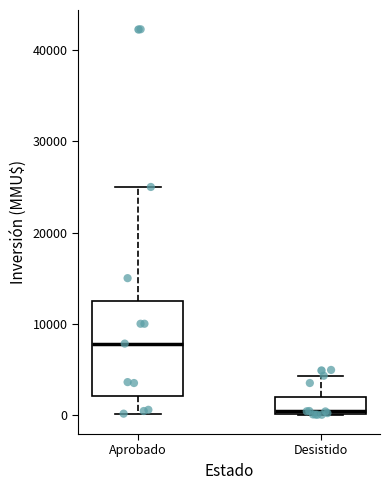

Reading left to right, transcribe this box plot: for each box, give where its median line is, the range the box spans, and where its two whiskers end, as read against the y-axis. The values are not printed on the chart, so give them approximately, as read against the axis.

Aprobado: median 8000, box 2000 to 13000, whiskers 0 to 25000
Desistido: median 0 (just above the box's lower edge), box 0 to 2000, whiskers 0 to 4000